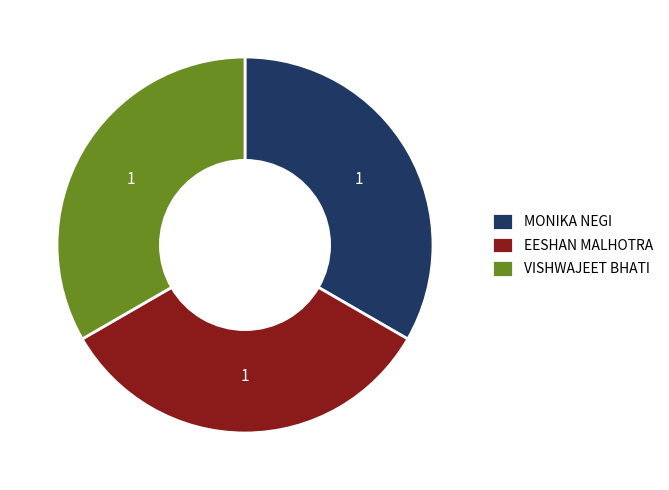

Combined, do EESHAN MALHOTRA and MONIKA NEGI account for over 50%?

Yes